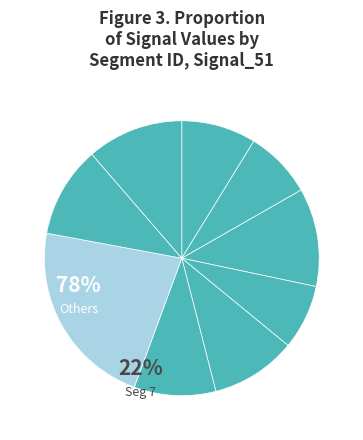

How many slices are in this pie chart?

9